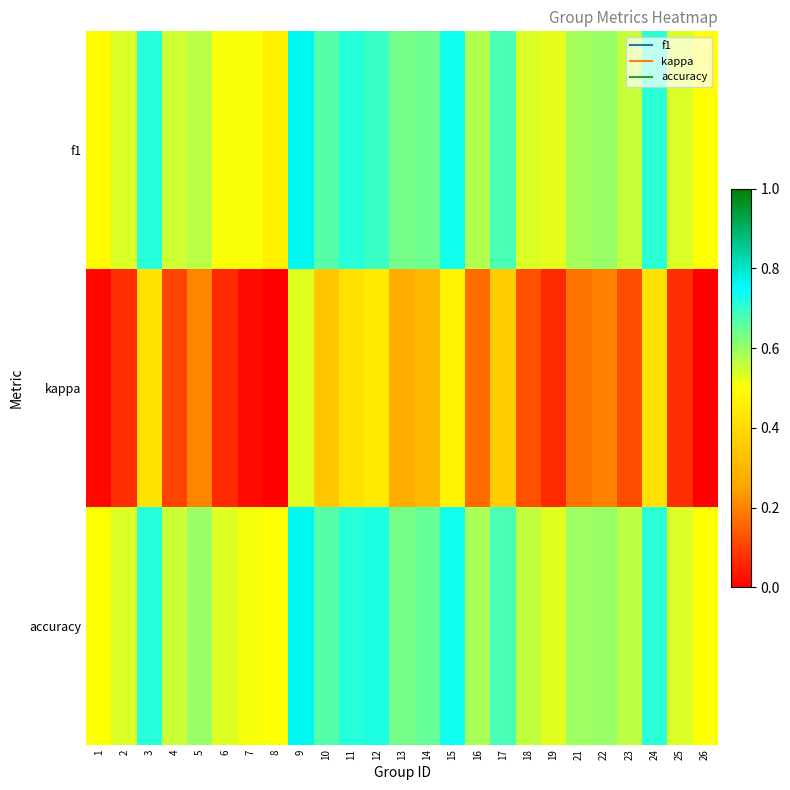

List the series in order of their peak value, lowest first.

kappa, f1, accuracy